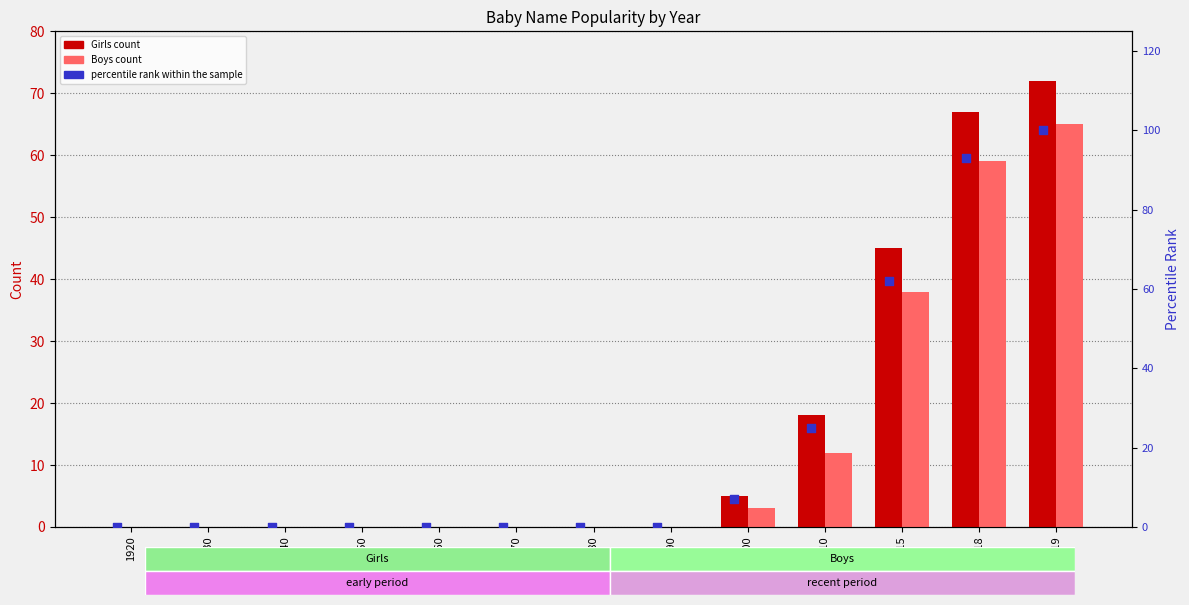

Which series reaches the maximum Y coordinate?

percentile rank within the sample